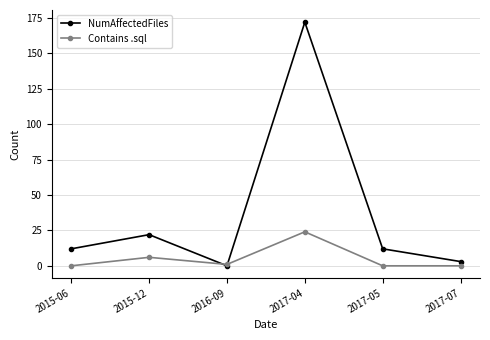

How many series are shown in this chart?

2